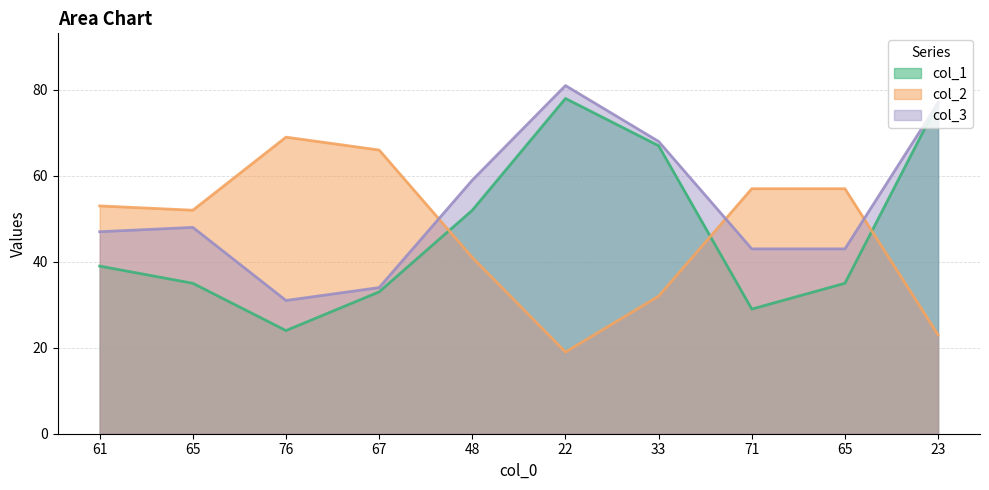

Which series changed the most between 71 and 65?

col_1